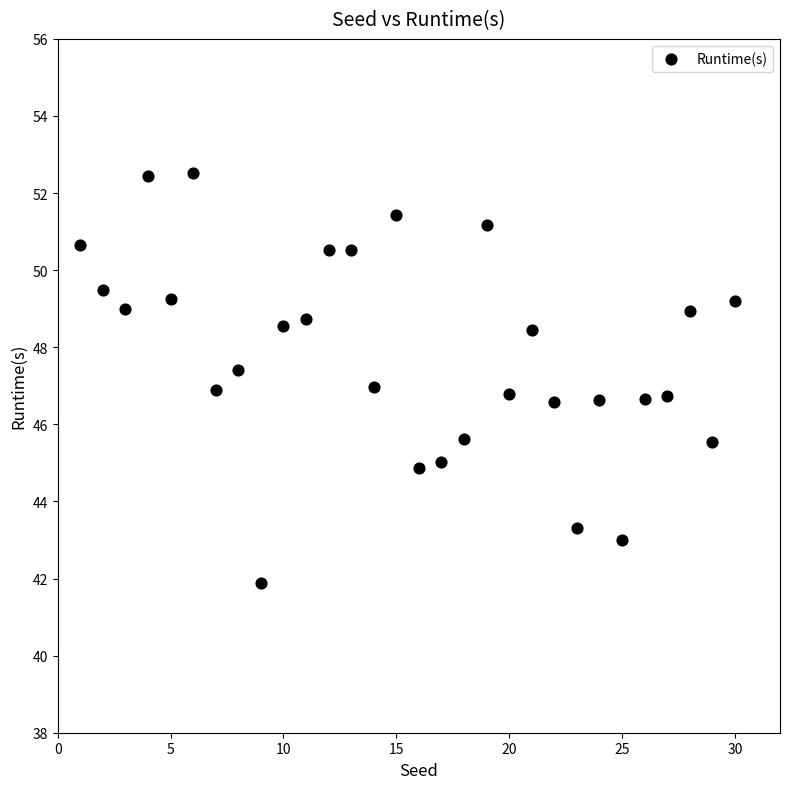

What is the range of Y values (max minus min)?

10.6